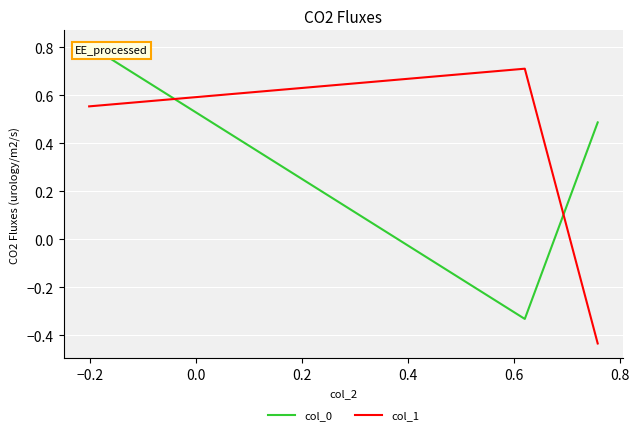

What is the difference between the maximum and minimum values in the col_1 series?

1.1